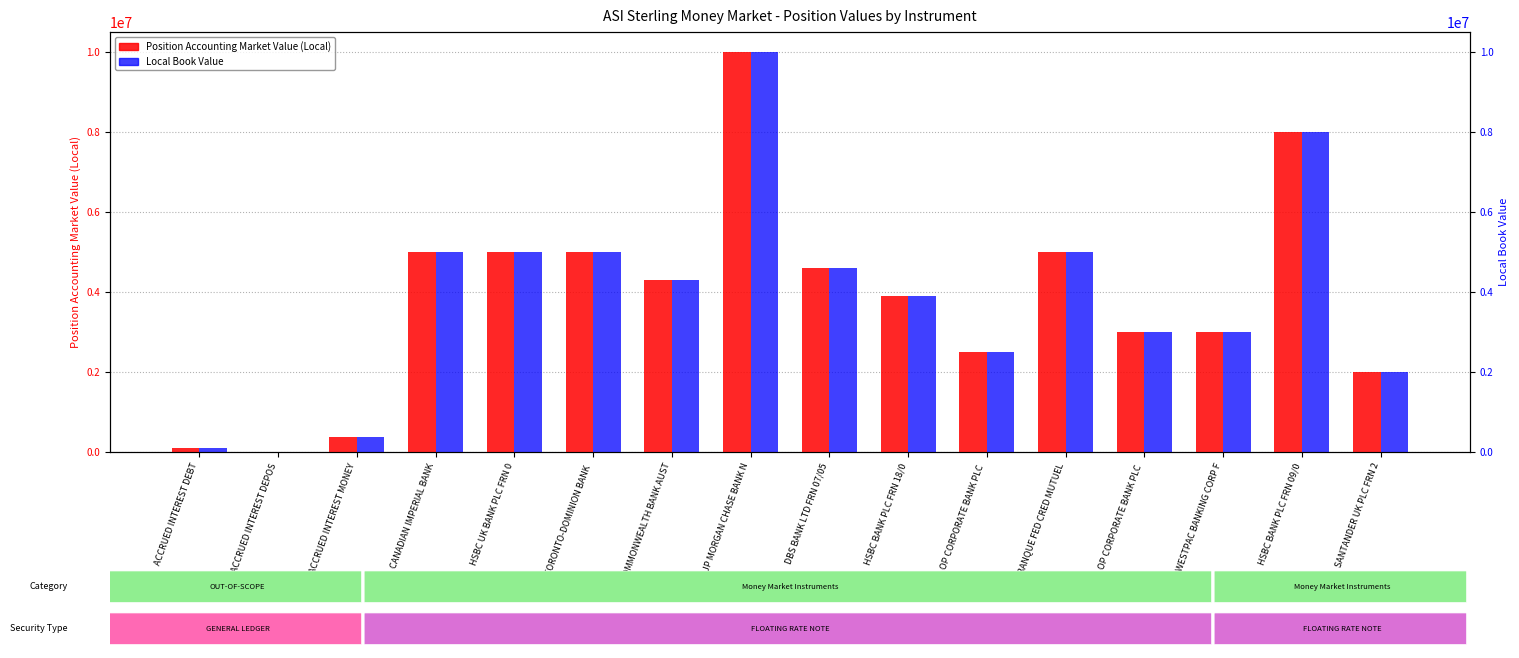

How many values in the Position Accounting Market Value (Local) series exceed 4300688?

7